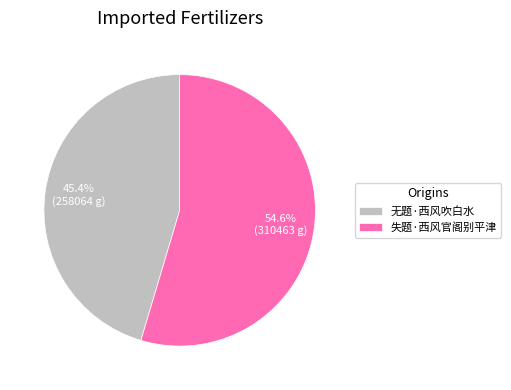

What portion of the pie excludes 无题·西风吹白水?

54.6%